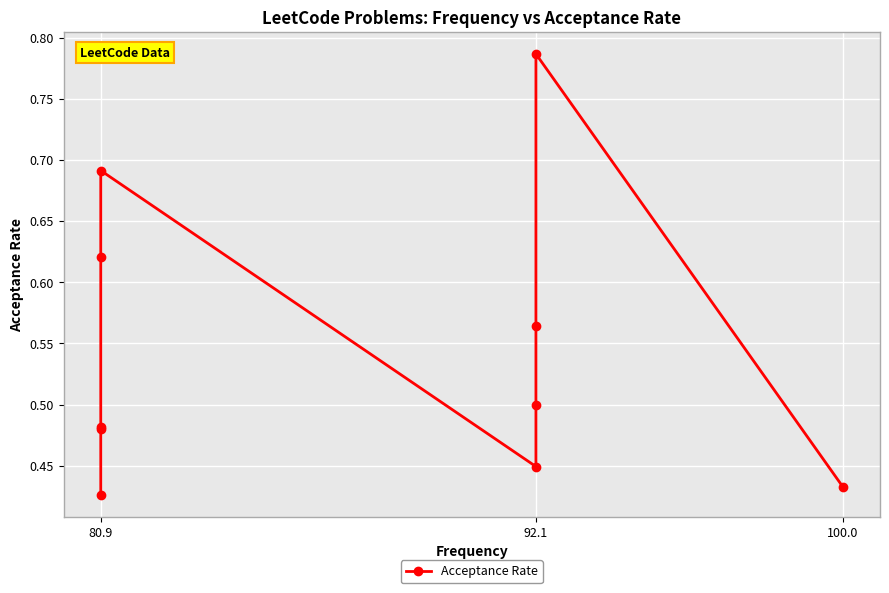

Is it true that the value at 92.1 is 1.2?

False